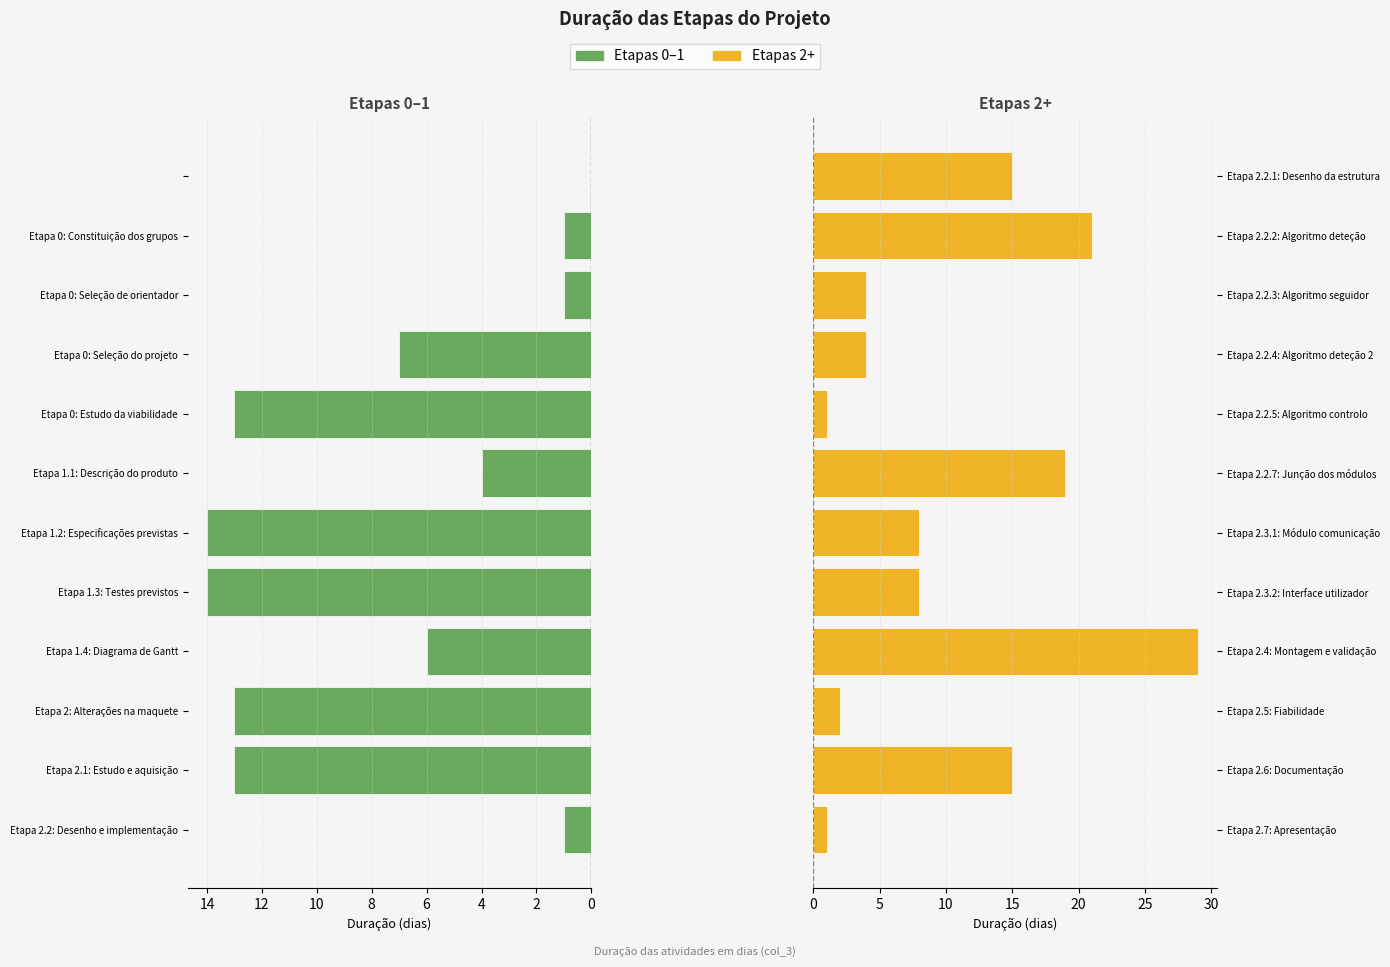

Is it true that Etapas 0-1 equals 3 at Etapa 1.4: Diagrama de Gantt?

False